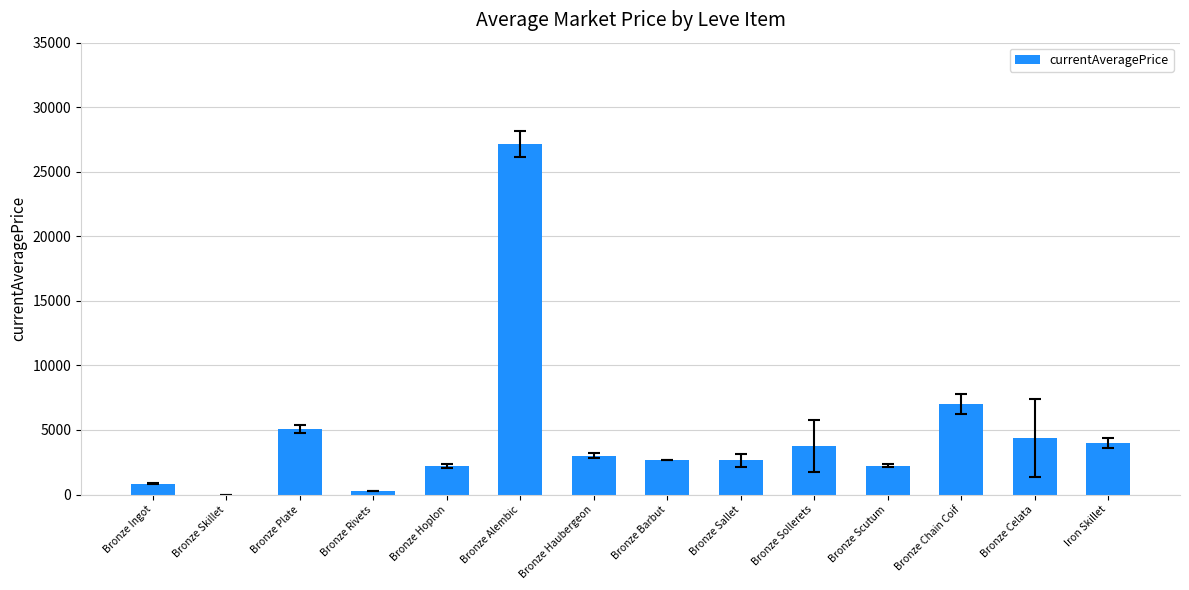

How many data points does each series have?

14